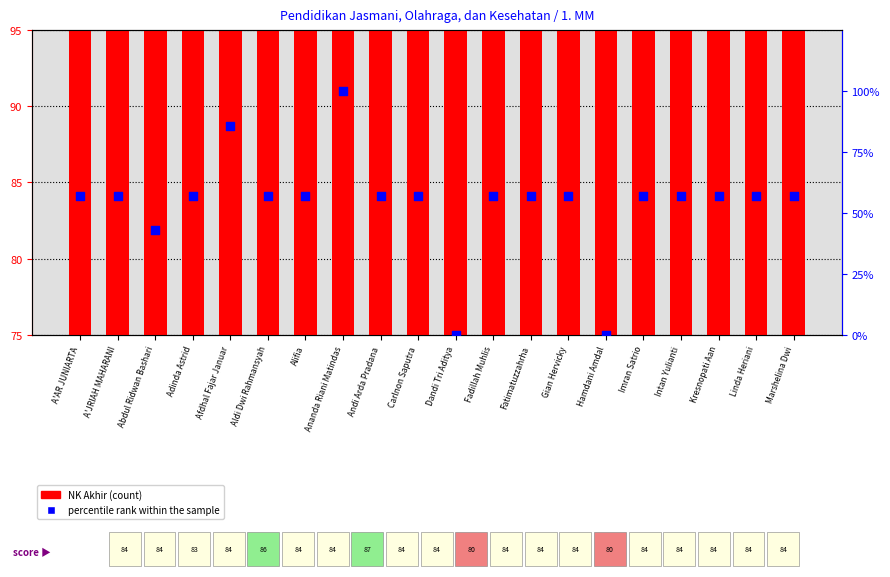

At how many categories does at least one series exceed 58?

20